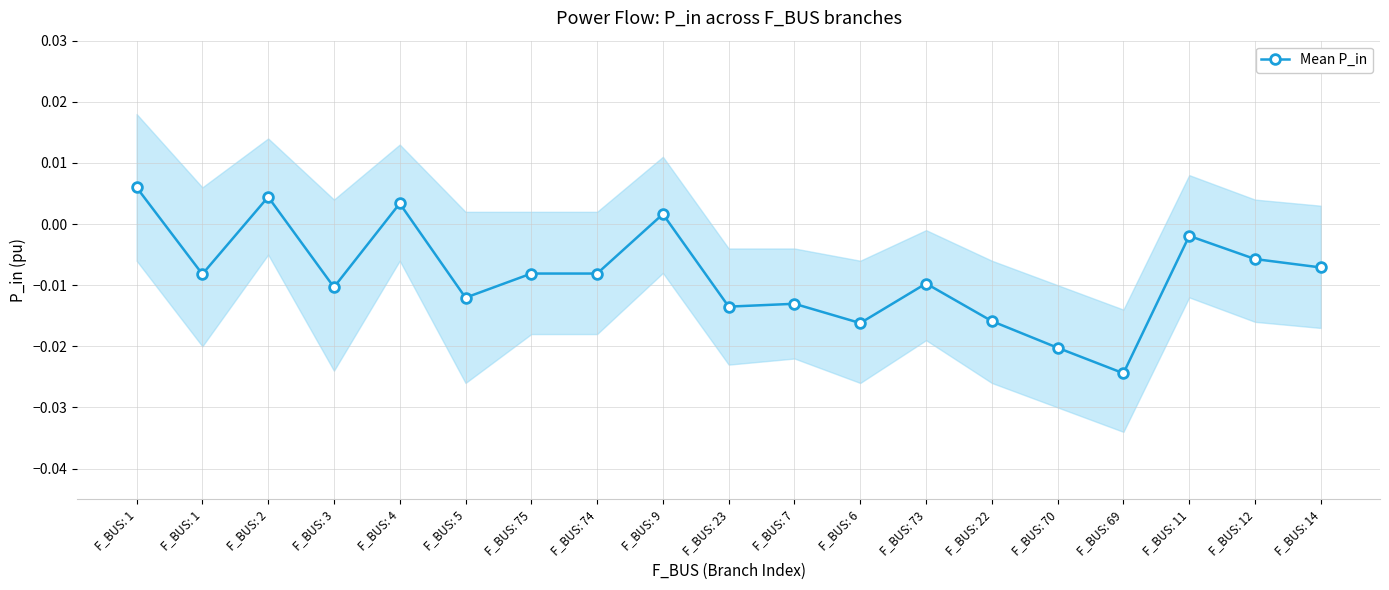

How many positive values does the Mean P_in series have?

4